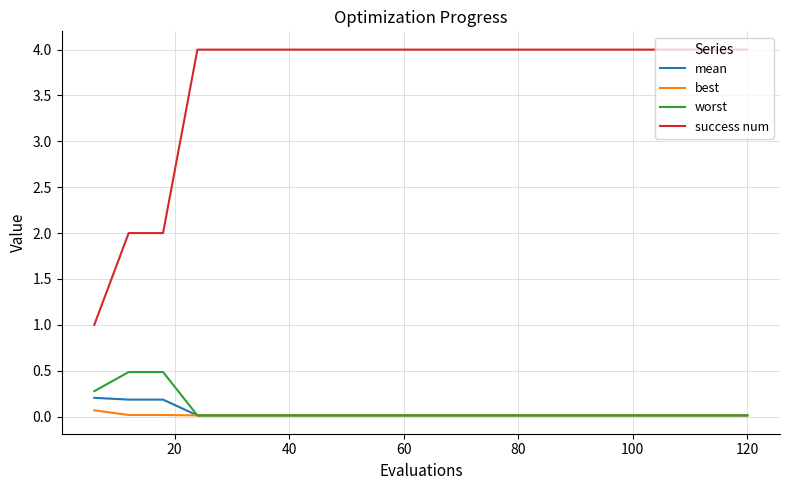

True or false: success num and worst intersect in this chart.

False